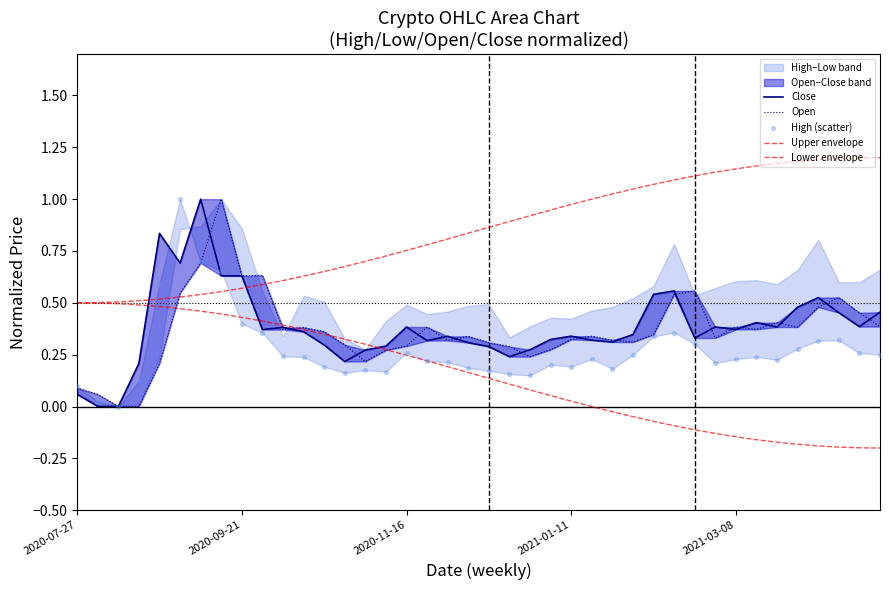

Is the value of Close at 2020-07-27 greater than the value of High at 2020-10-19?

No